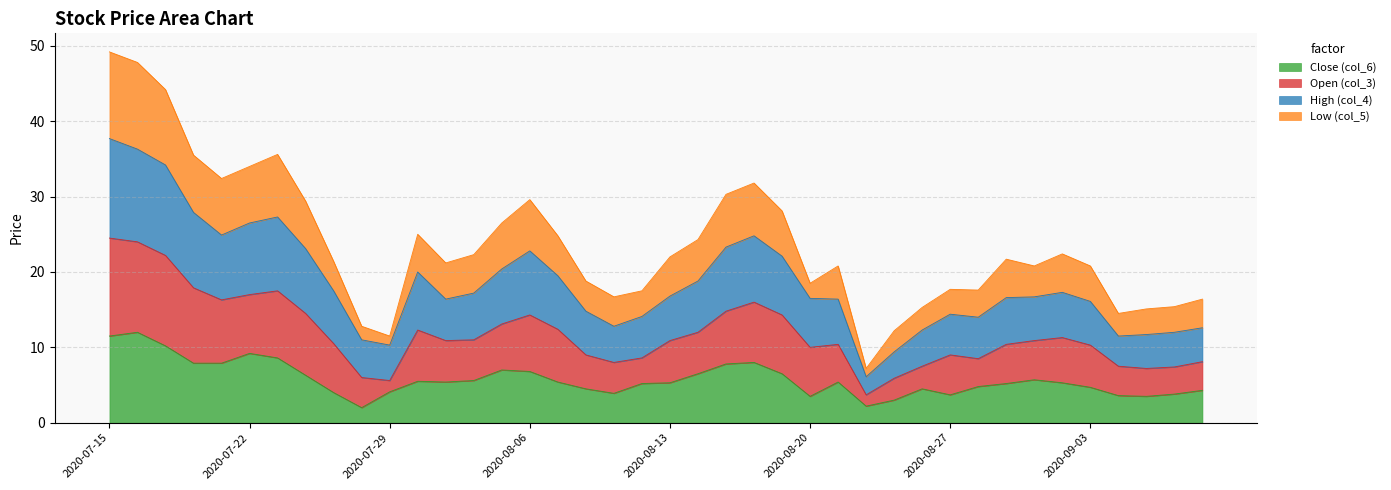

Does the chart have visible grid lines?

Yes